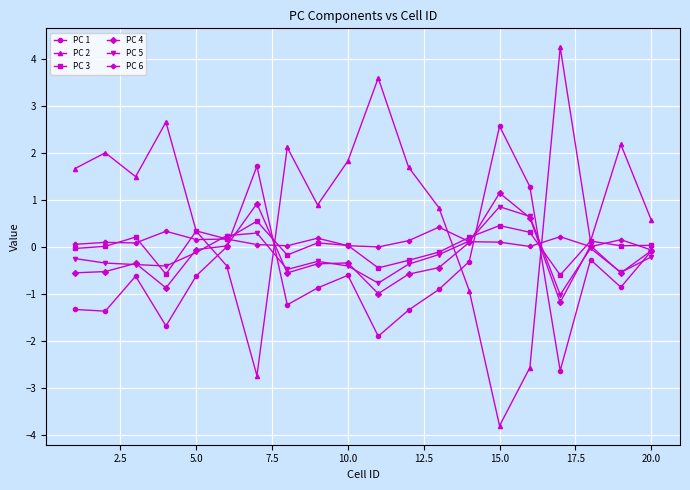

What is the lowest value of the PC 5 series?

-1.0